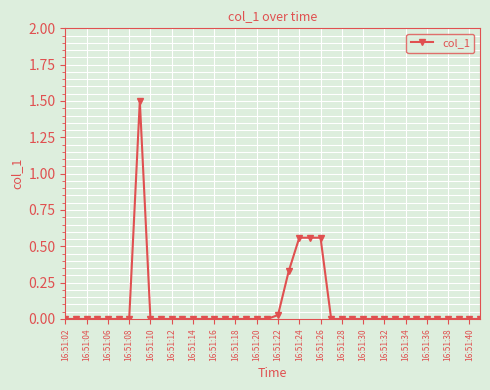

What is the difference between the maximum and minimum values?

1.5